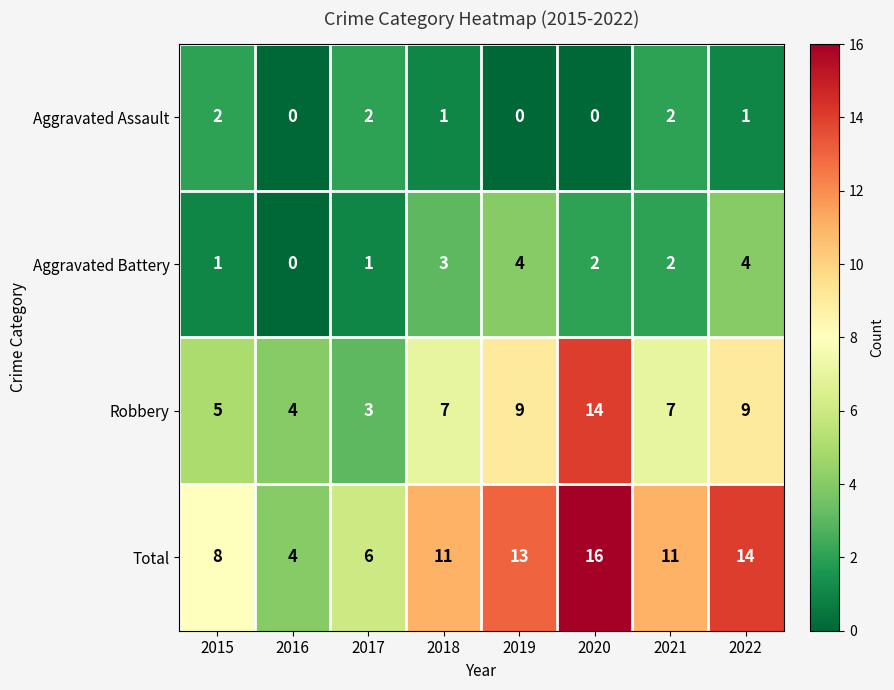

Rank the series at 2022 from highest to lowest value.

Total, Robbery, Aggravated Battery, Aggravated Assault